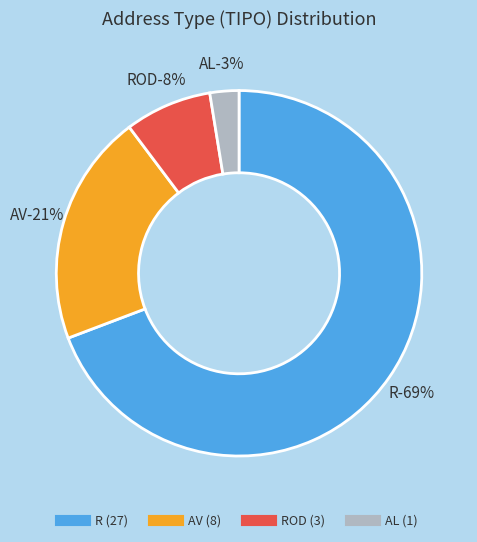

Approximately how many times larger is the value at R compared to AL?

27.0